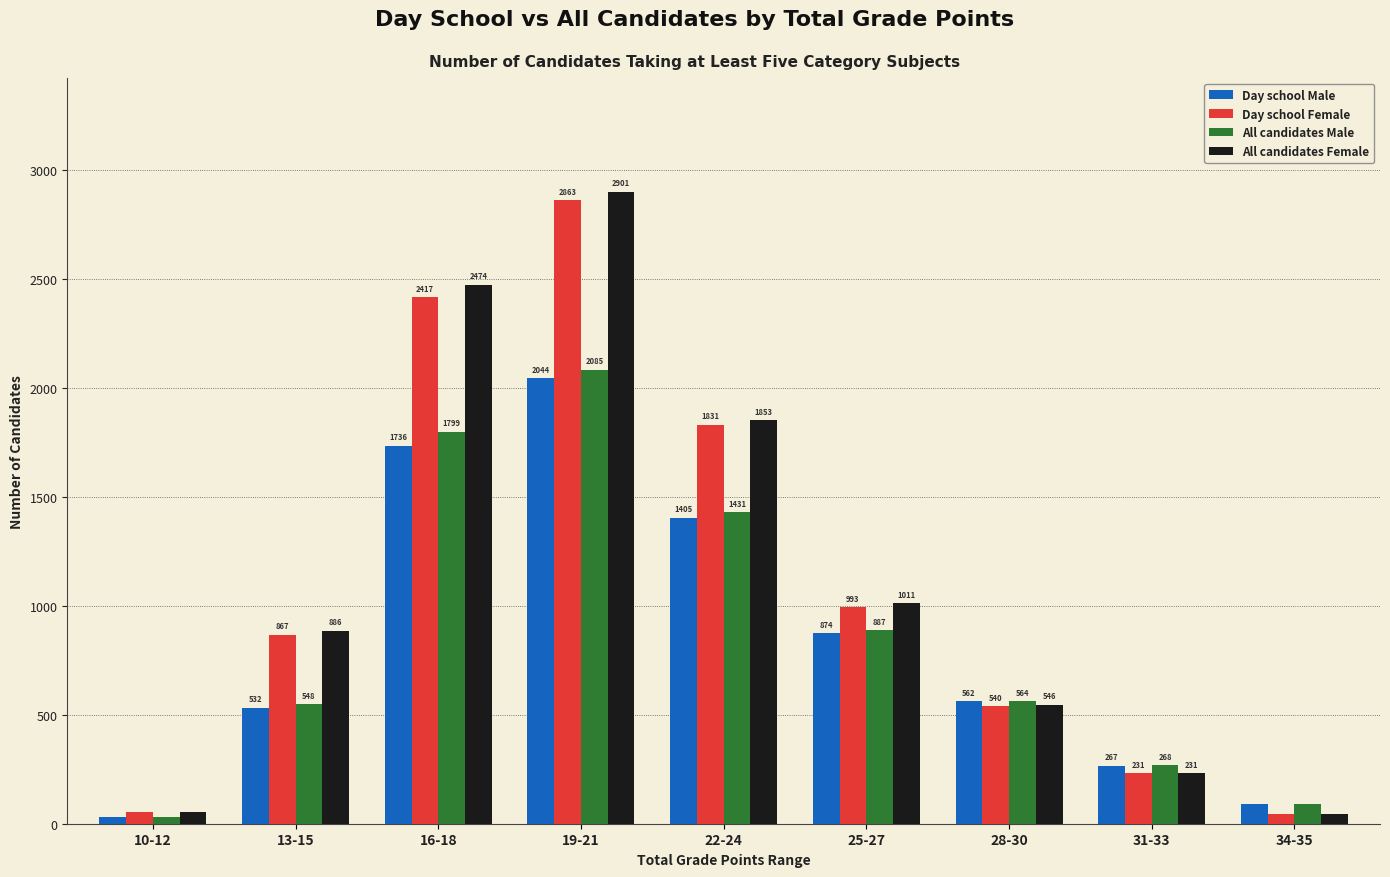

What is the value of the All candidates Male bar at the 3rd from the left?

1799